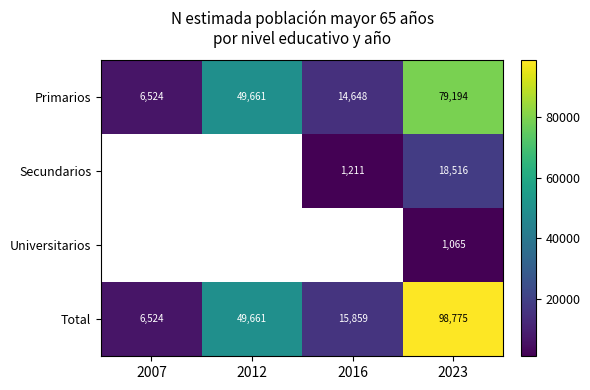

What is the average value of the Primarios series?

37507